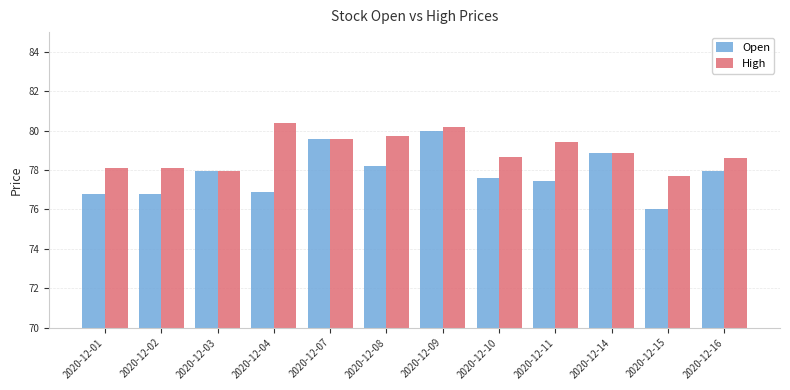

What is the minimum value shown in the chart?

76.0